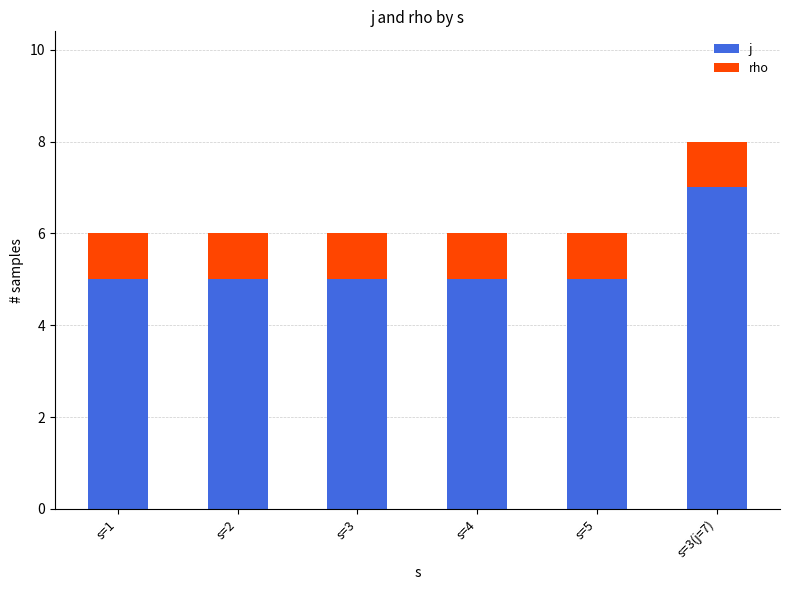

How many data points does each series have?

6